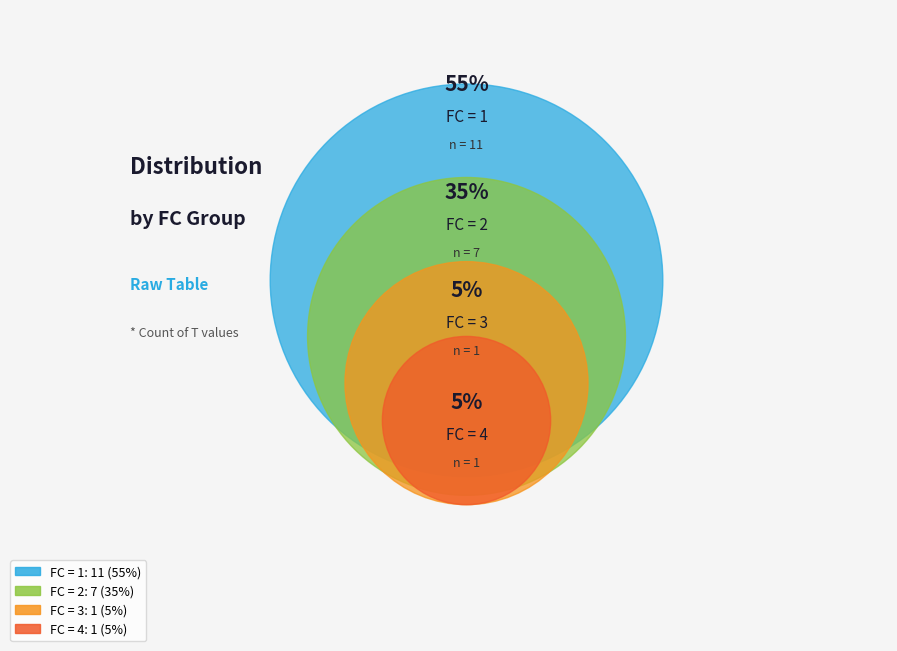

To the nearest percent, what portion does 4 represent?

5%